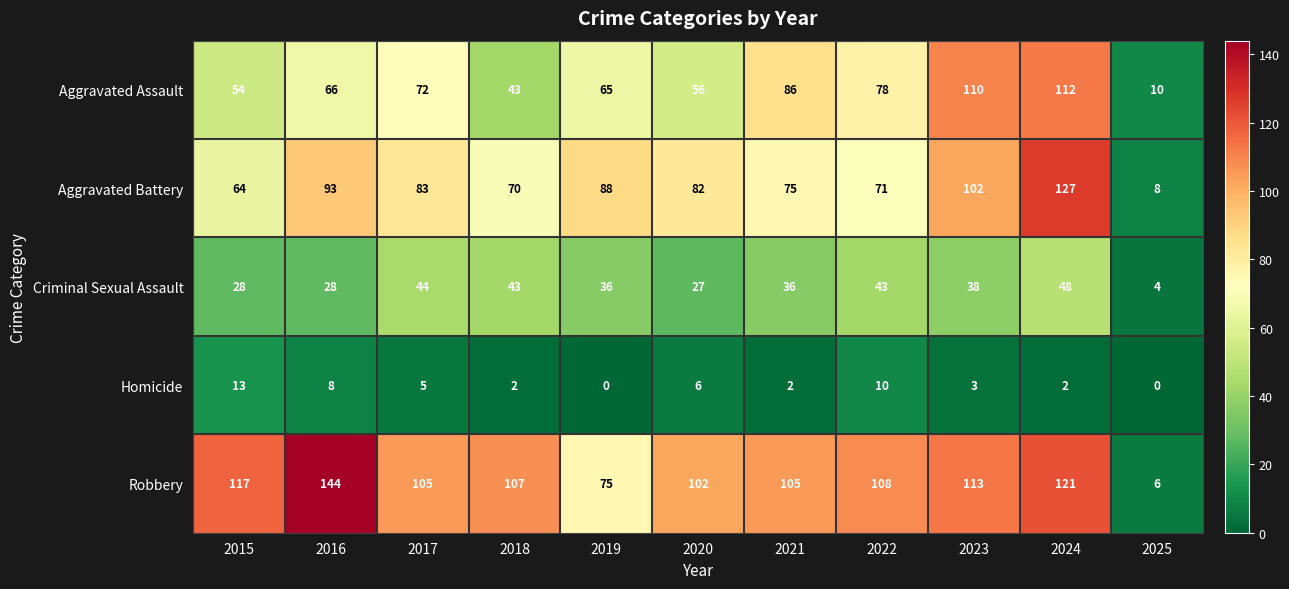

Which series changed the most between 2020 and 2022?

Aggravated Assault